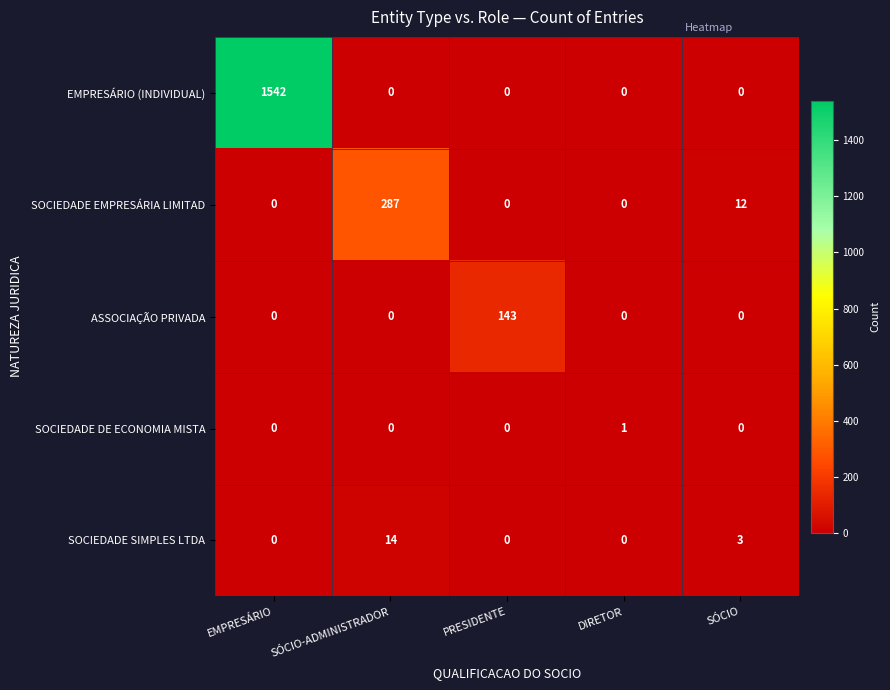

At which category is the sum across all series the highest?

EMPRESÁRIO